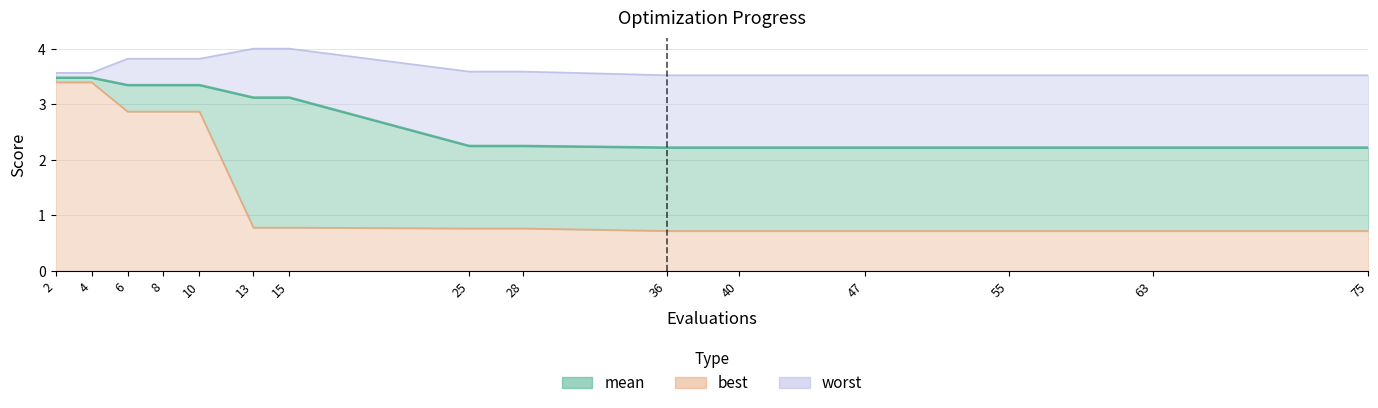

Reading left to right, list all the values displayed in this chart.

mean: 3.5	3.5	3.3	3.3	3.3	3.1	3.1	2.3	2.3	2.2	2.2	2.2	2.2	2.2	2.2
best: 3.4	3.4	2.9	2.9	2.9	0.8	0.8	0.8	0.8	0.7	0.7	0.7	0.7	0.7	0.7
worst: 3.6	3.6	3.8	3.8	3.8	4.0	4.0	3.6	3.6	3.5	3.5	3.5	3.5	3.5	3.5